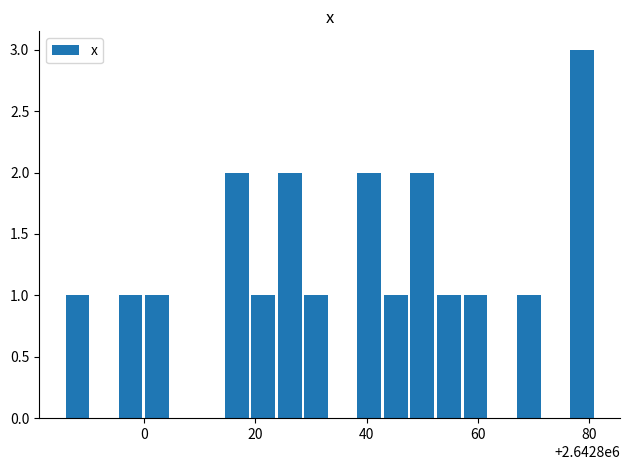

Reading left to right, extract all data points from this chart.

1	1	1	2	1	2	1	2	1	2	1	1	1	3